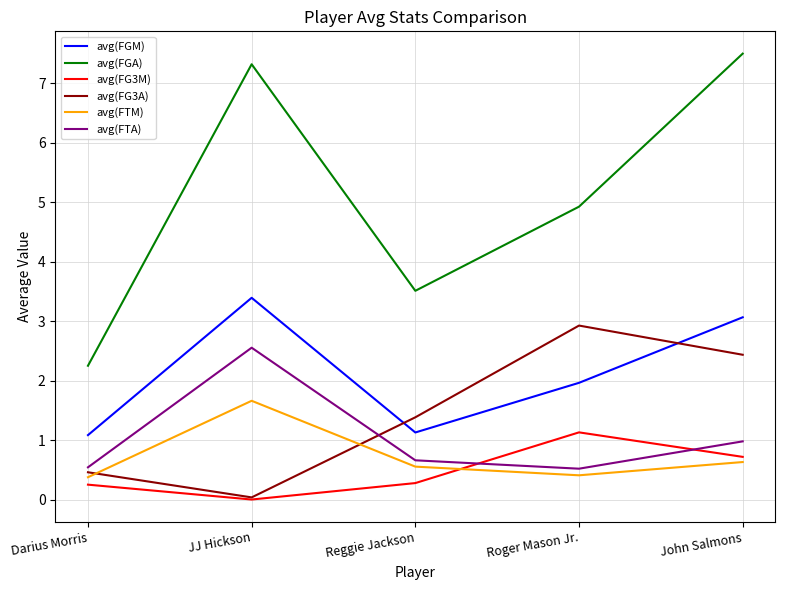

True or false: avg(FGA) and avg(FG3M) intersect in this chart.

False